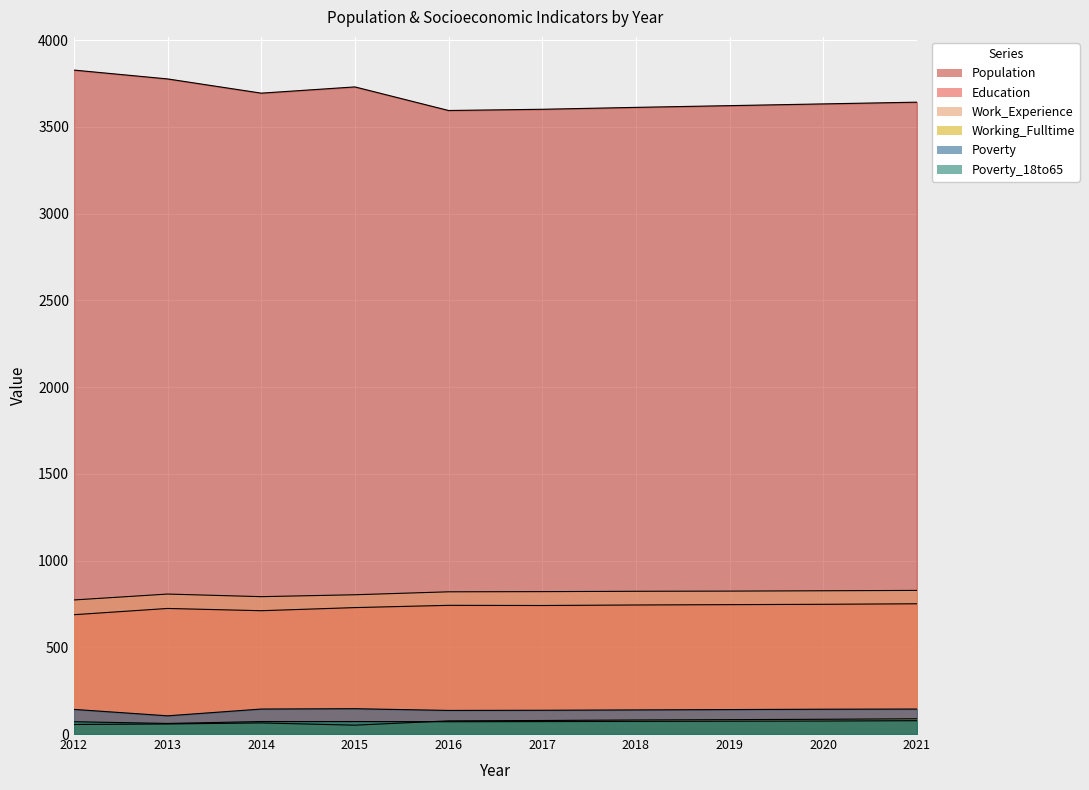

True or false: Population has a value of 3777 at 2013.

True